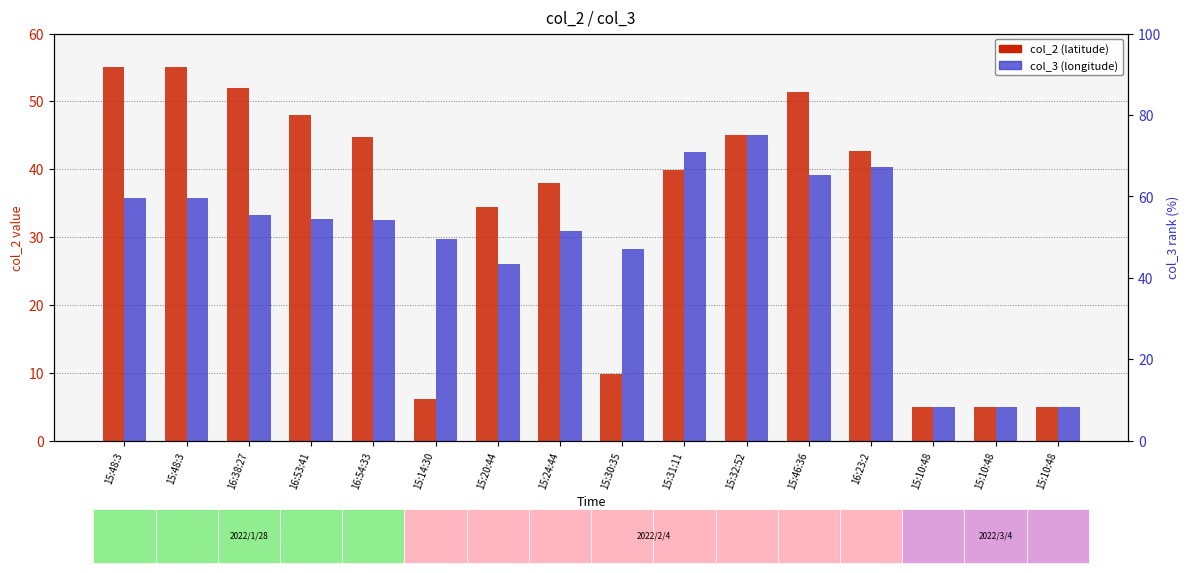

True or false: col_2 has a value of 2.0 at 15:10:48.

False